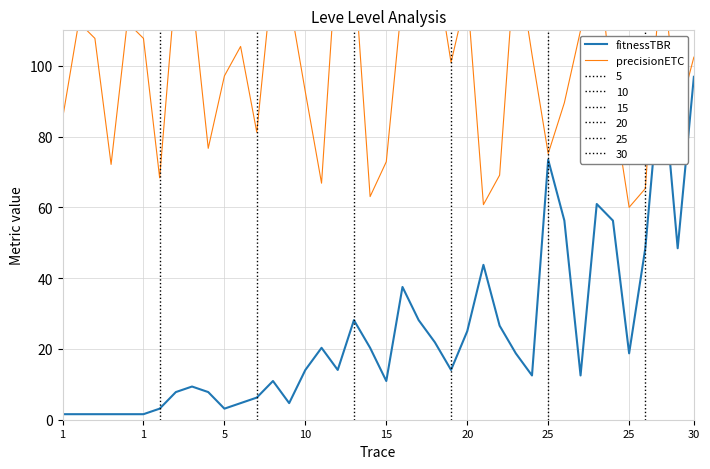

How many interior local valleys does the fitnessTBR series have?

9